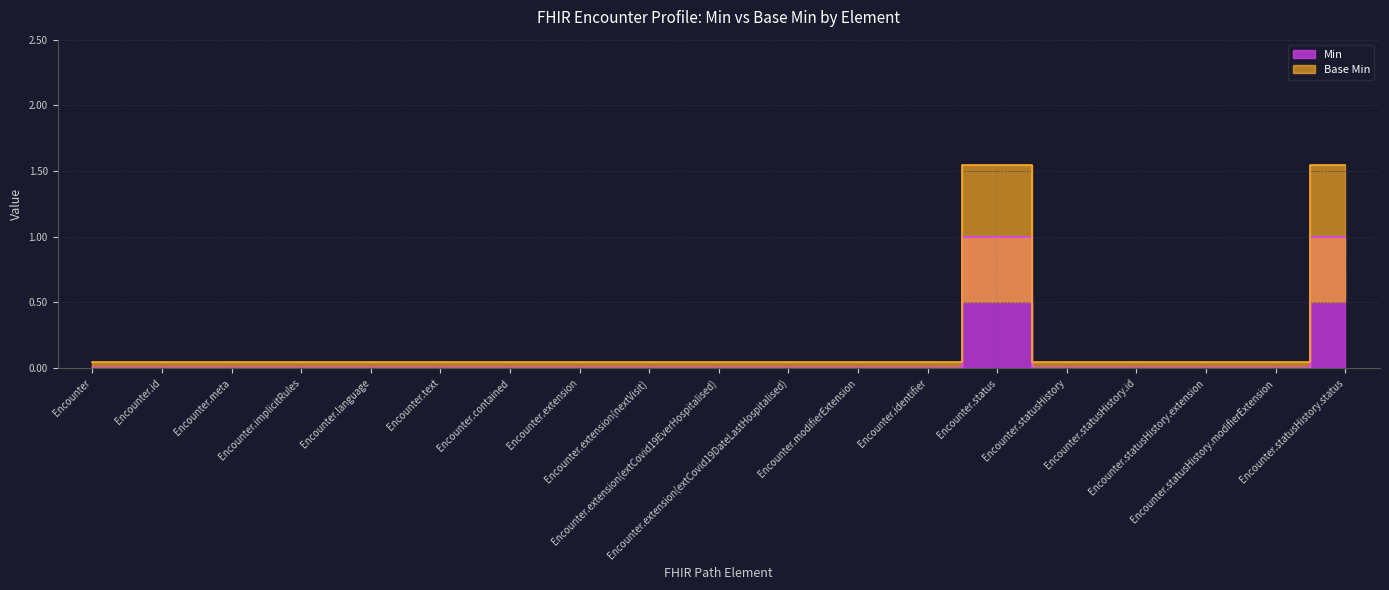

How many lines are shown in the chart?

2